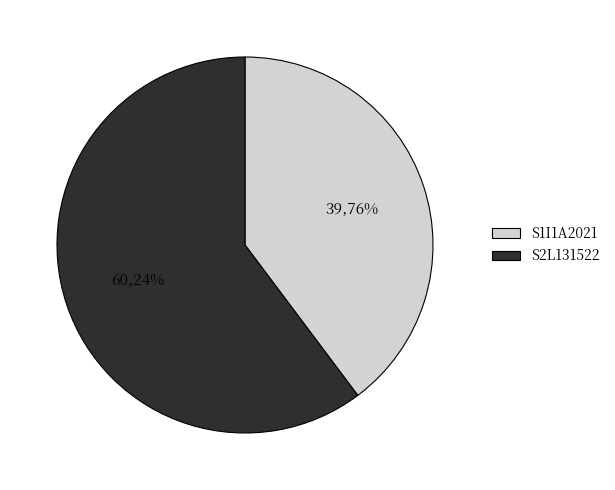

What is the largest slice in the pie chart?

S2L131522